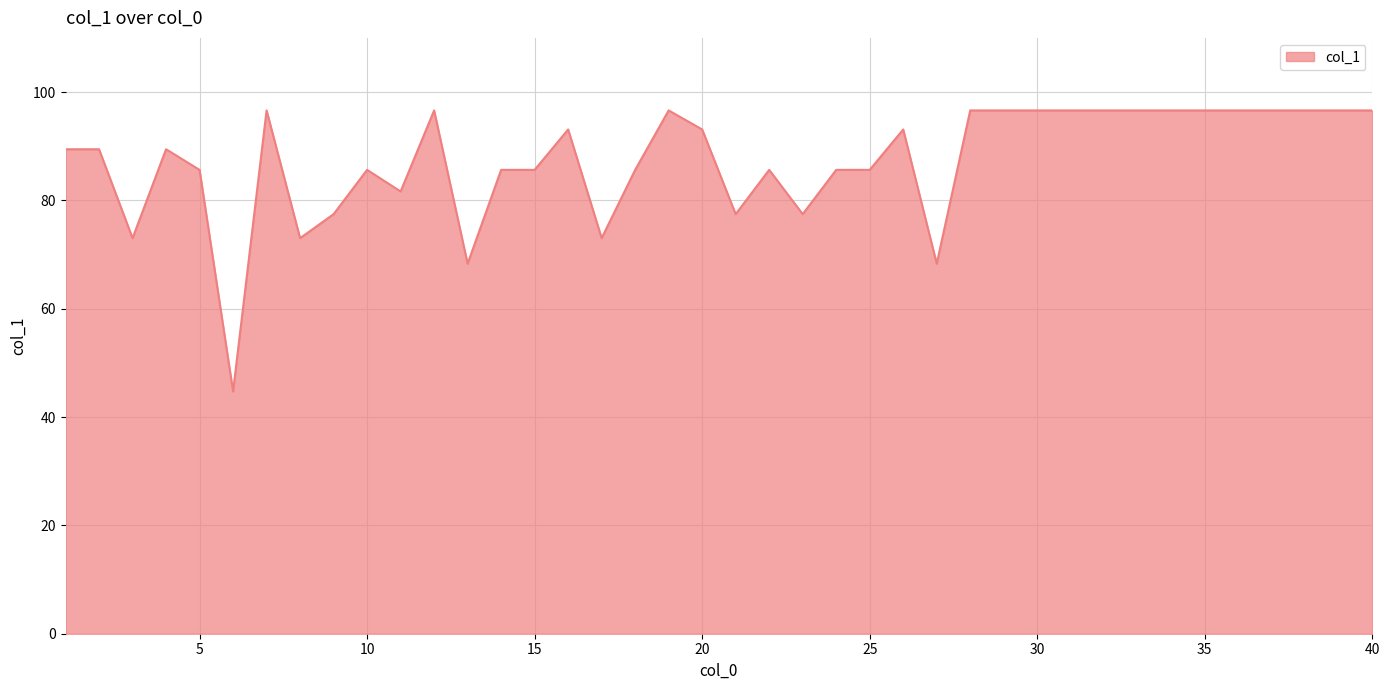

What is the difference between the maximum and minimum values?

51.9